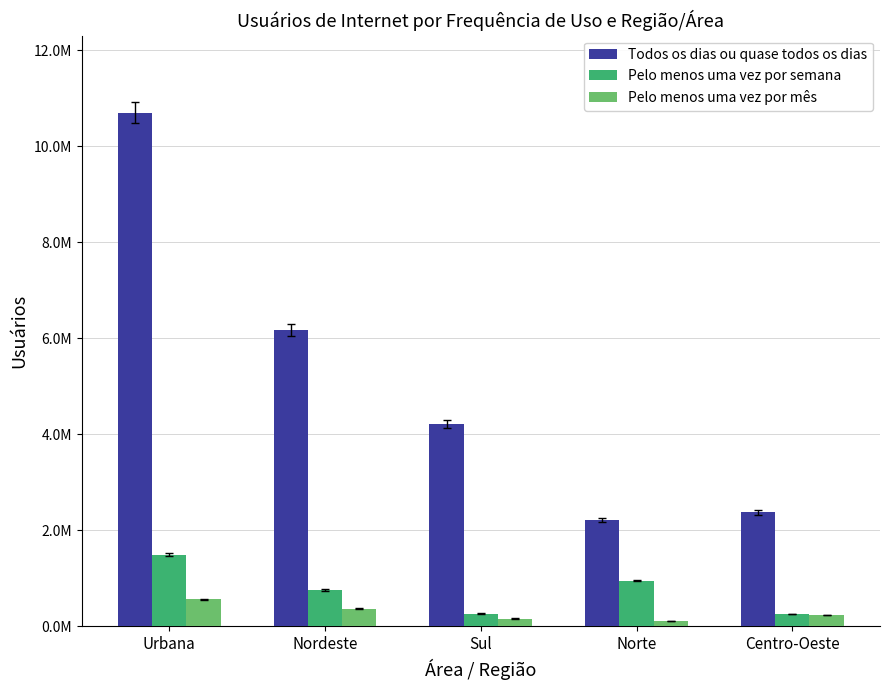

What are all the series names shown in the legend?

Todos os dias ou quase todos os dias, Pelo menos uma vez por semana, Pelo menos uma vez por mês